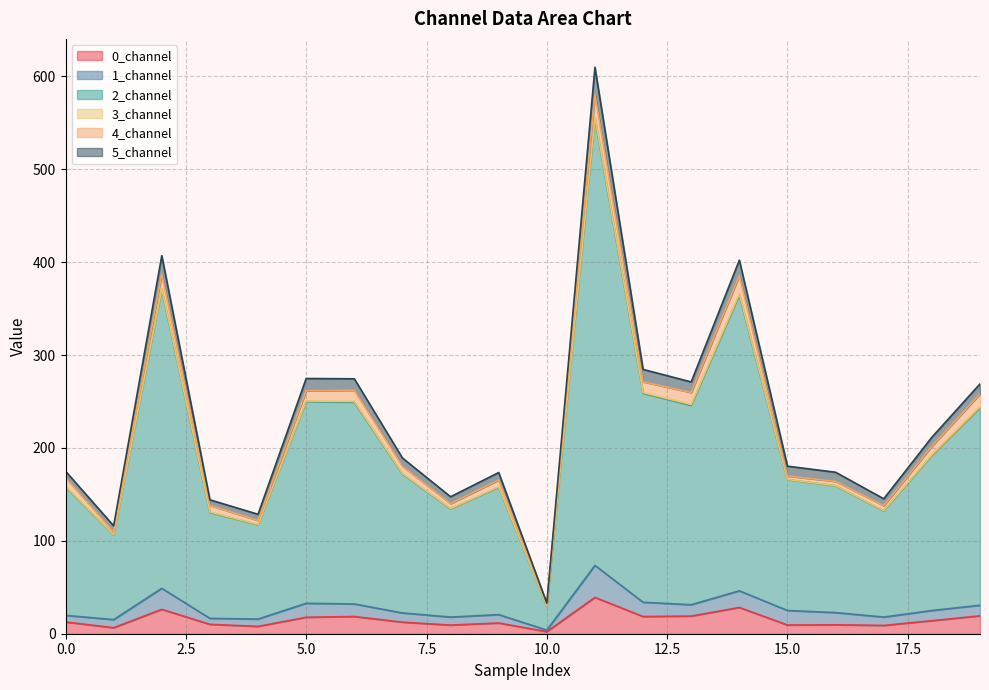

True or false: 5_channel and 0_channel intersect in this chart.

False